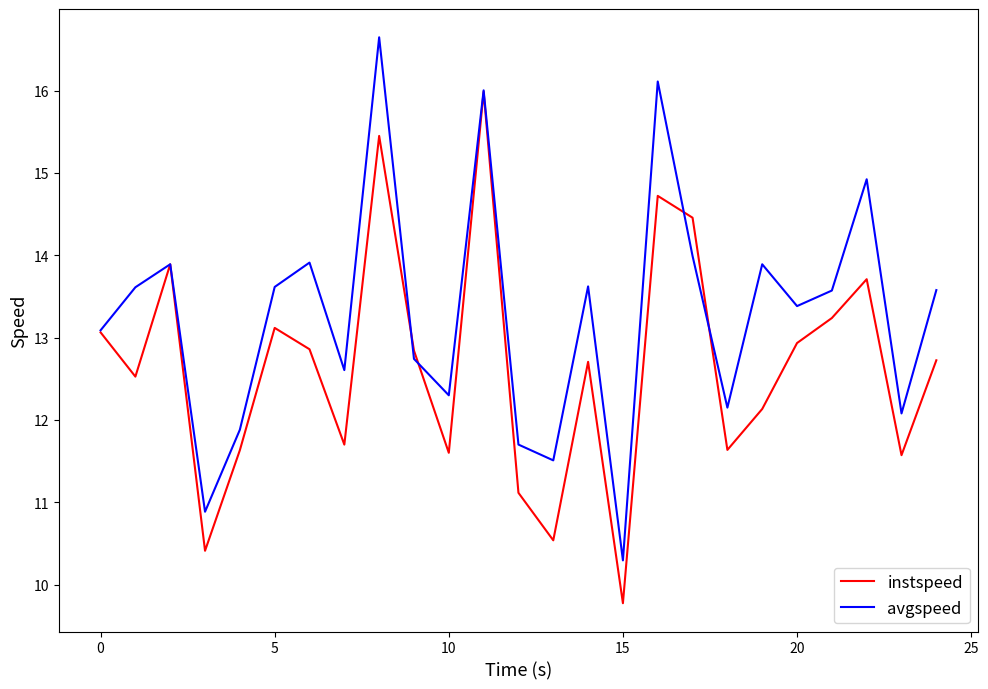

List the series in order of their peak value, highest first.

avgspeed, instspeed